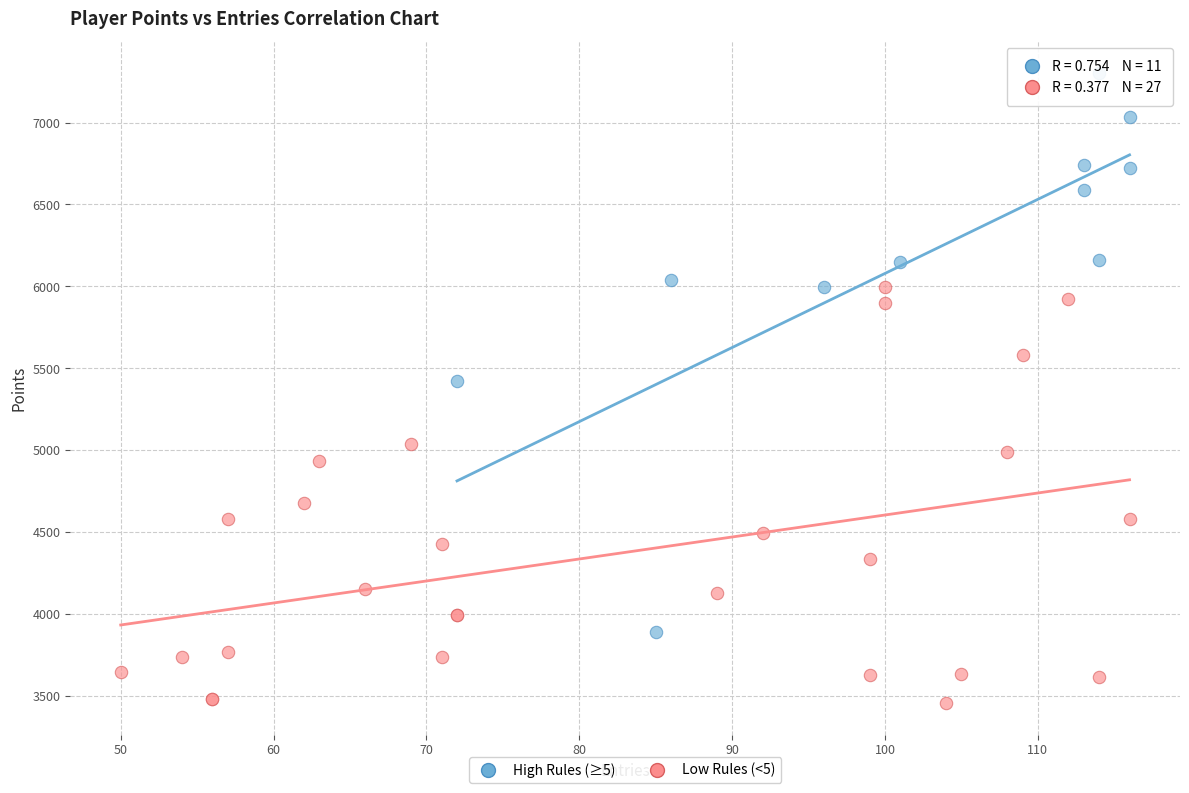

What are all the series names shown in the legend?

High Rules (≥5), Low Rules (<5)